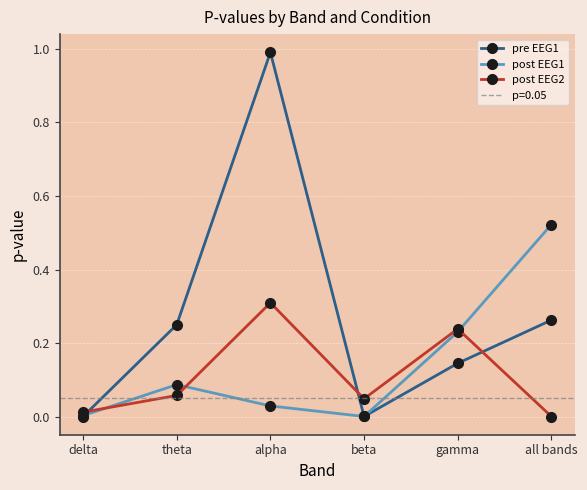

What position from the left is theta?

2